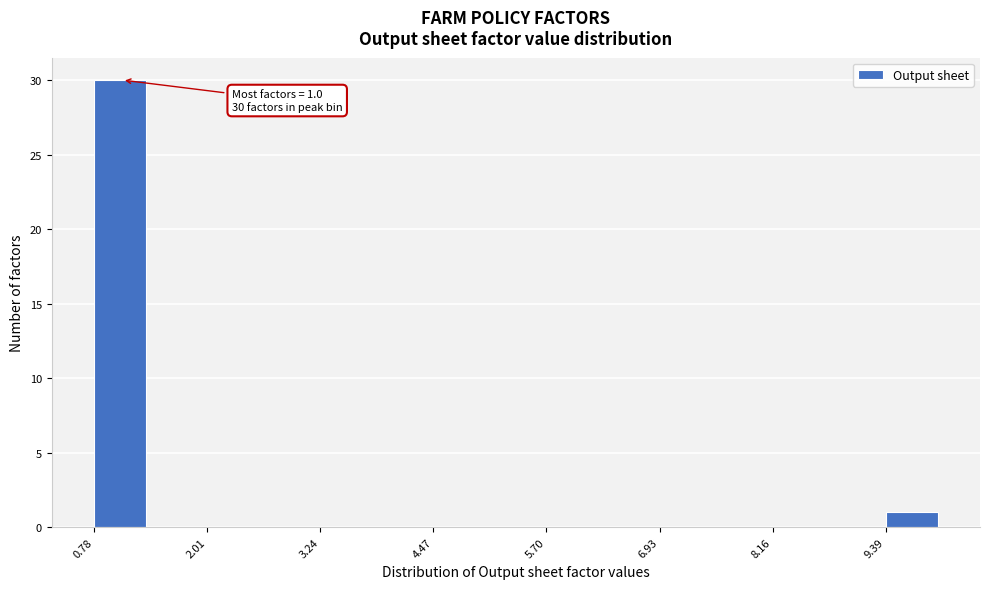

Around what value on the x-axis is the tallest bar? Give the approximate position of its centre, as read against the axis.

1.0